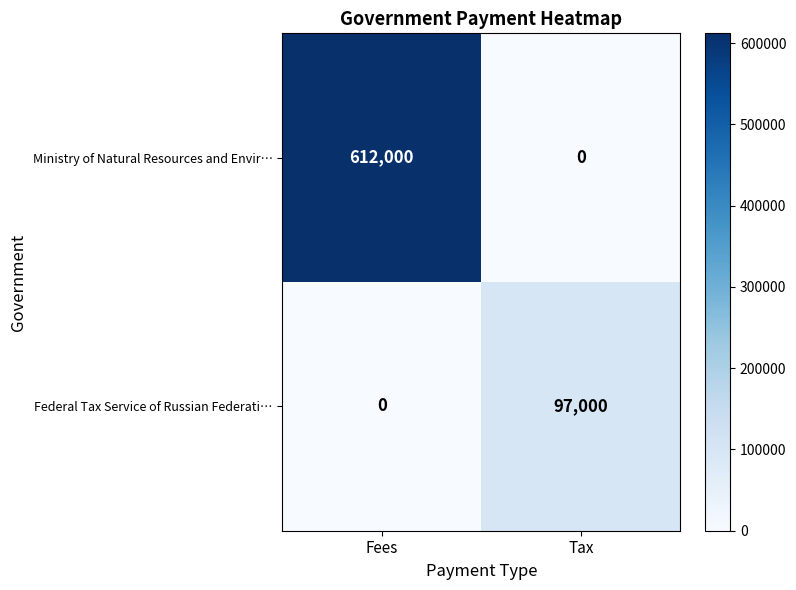

What is the spread (max minus min) of values at Fees?

612000